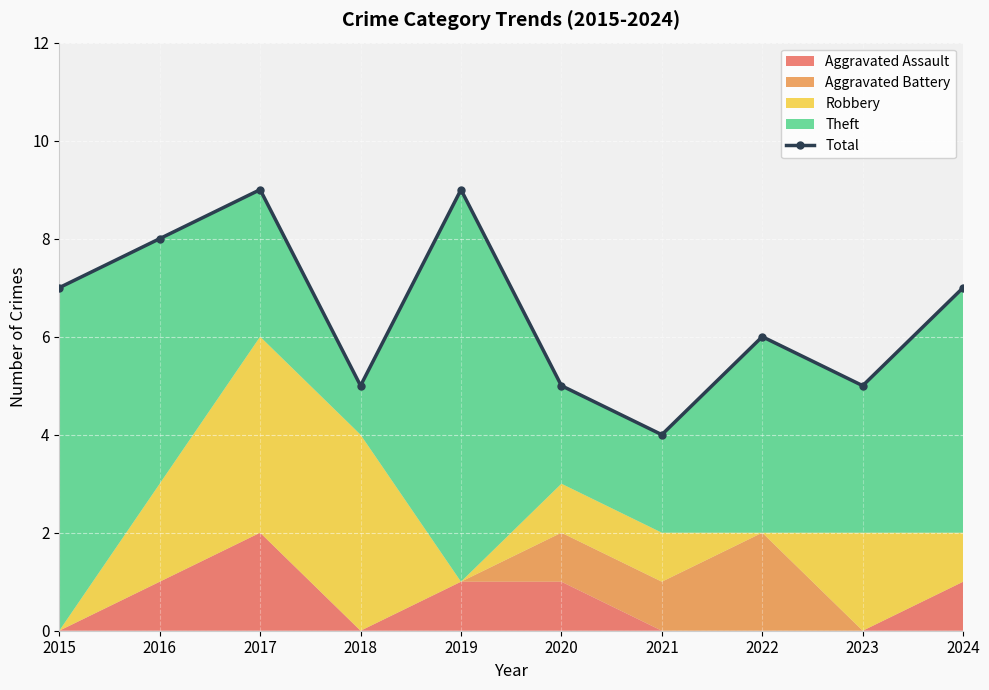

How many values are between 5 and 8?

7